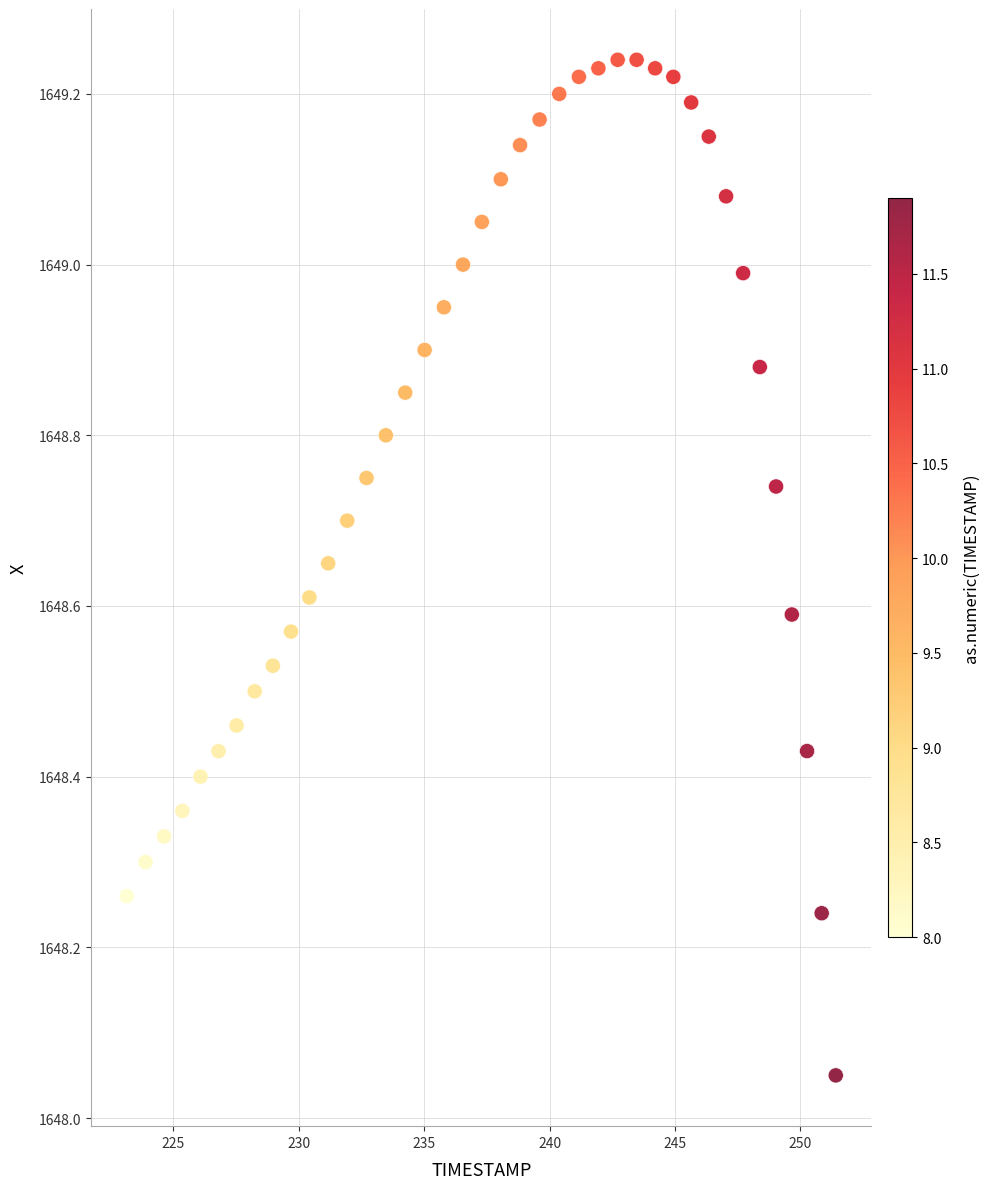

What is the range of Y values (max minus min)?

1.2